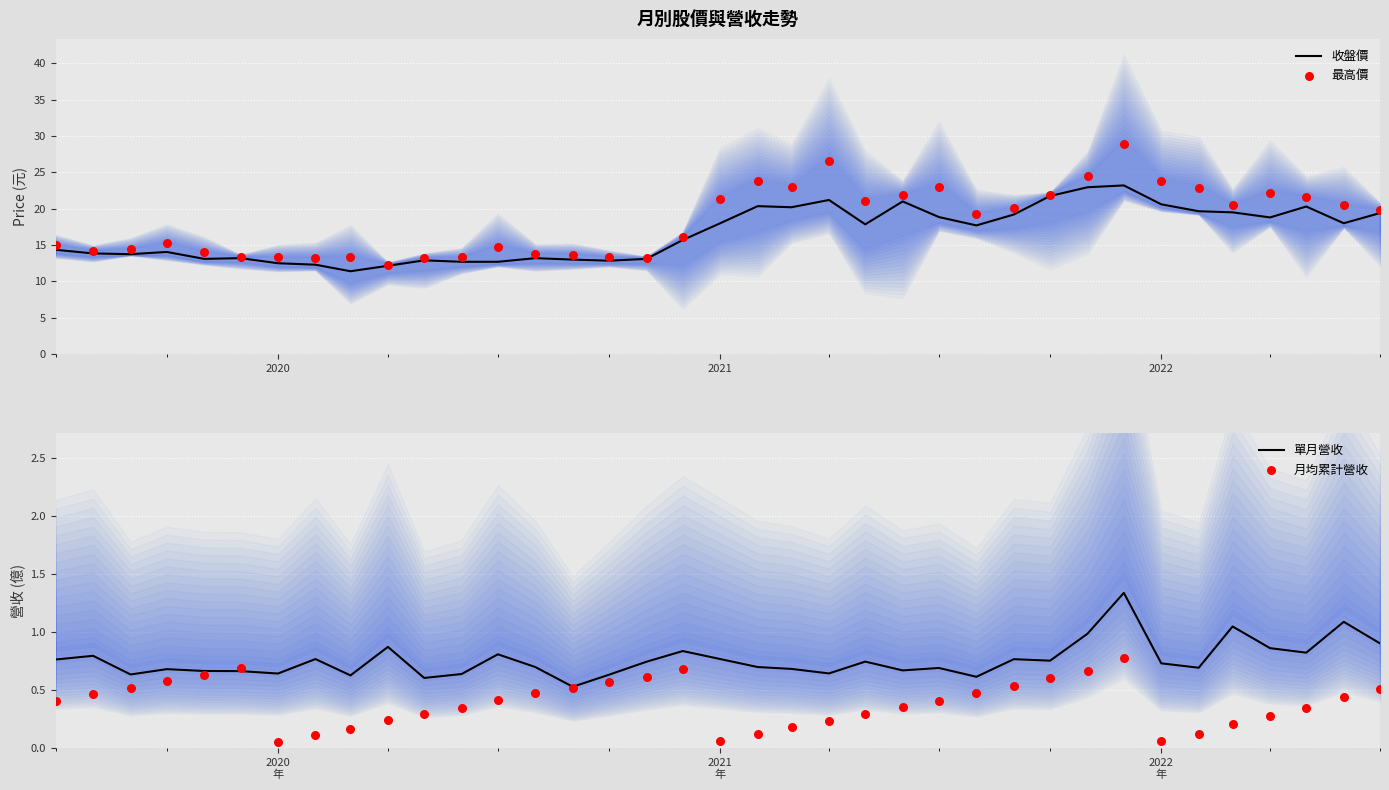

Where does the 收盤價 series first go above 17?

2021